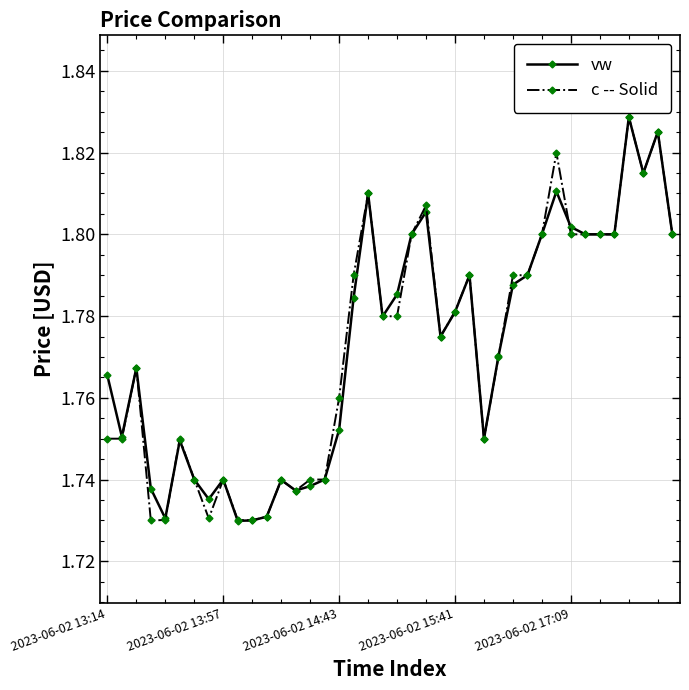

How many vw values are between 1 and 2?

40